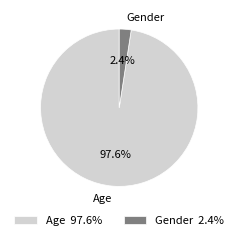

Which has a higher value, Gender or Age?

Age